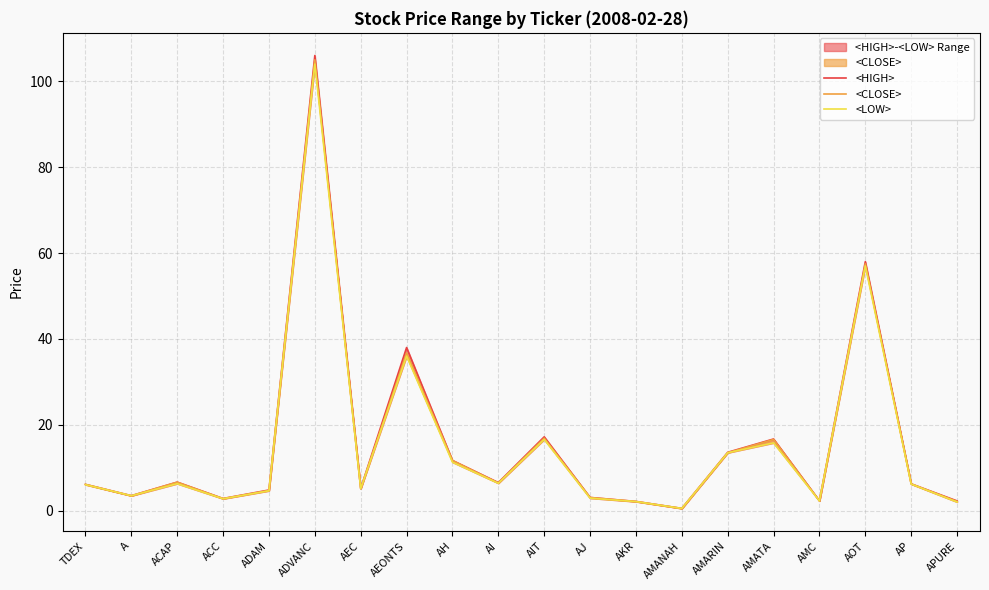

What position from the right is AMANAH?

7